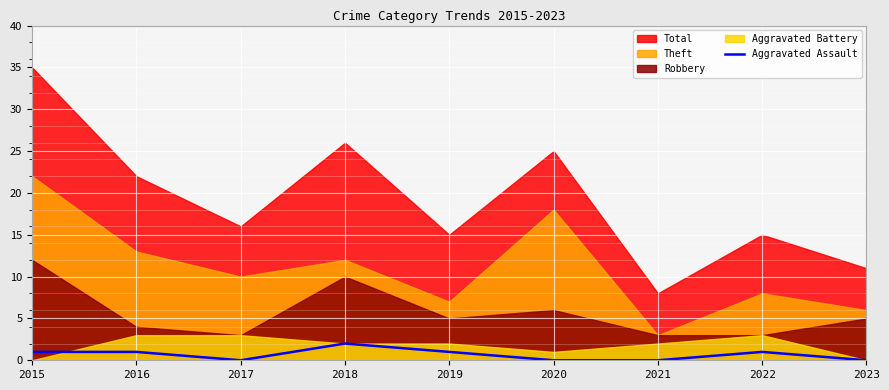

Count the values in the range 0 to 1.

8